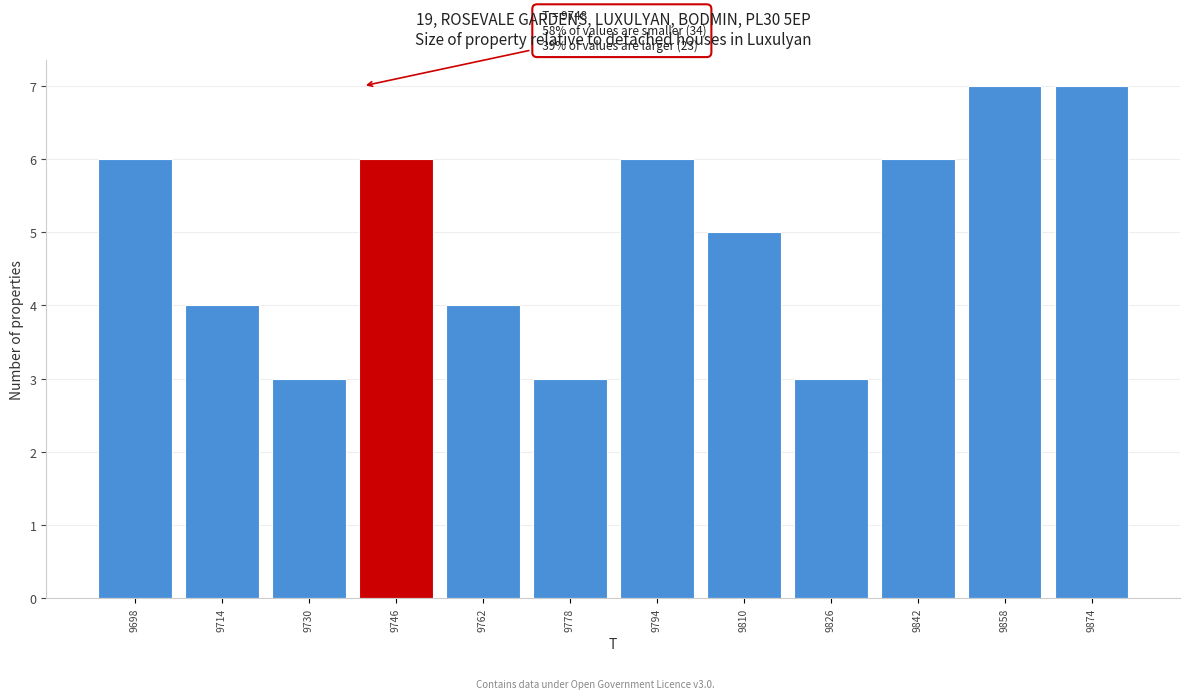

Reading left to right, extract all data points from this chart.

9698=6	9714=4	9730=3	9746=6	9762=4	9778=3	9794=6	9810=5	9826=3	9842=6	9858=7	9874=7